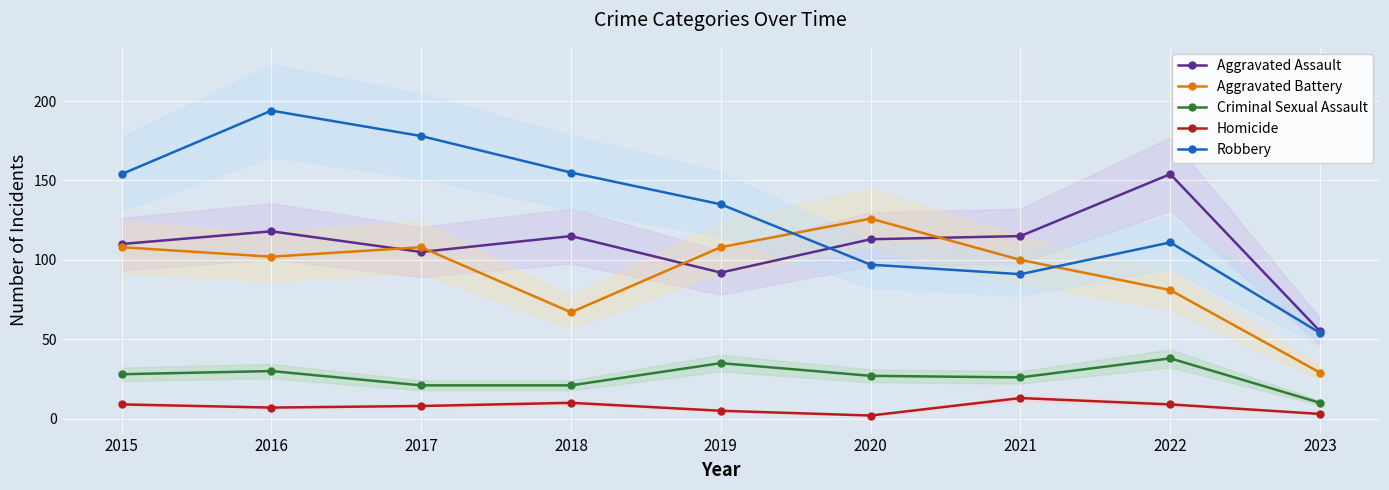

What is the smallest value displayed?

2